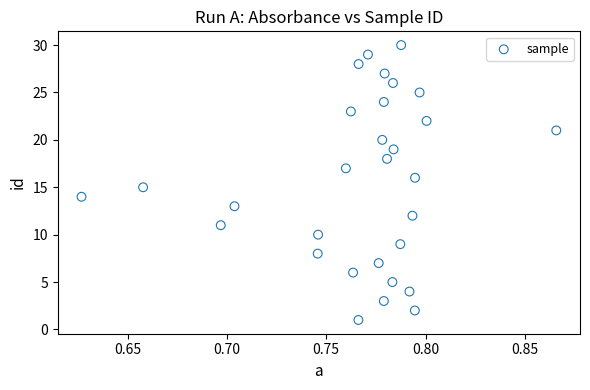

How many points are shown in the scatter plot?

30